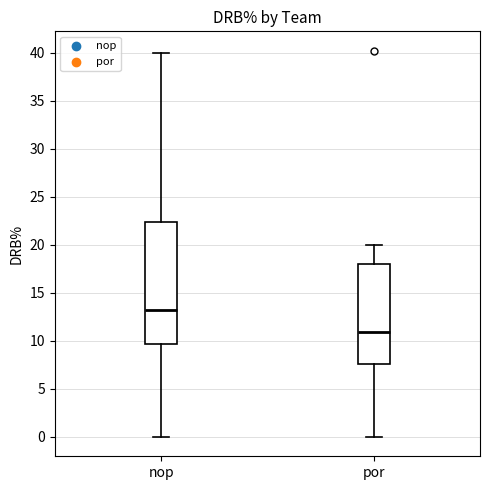

Which box is the tallest, from its lower edge to its upper edge?

nop